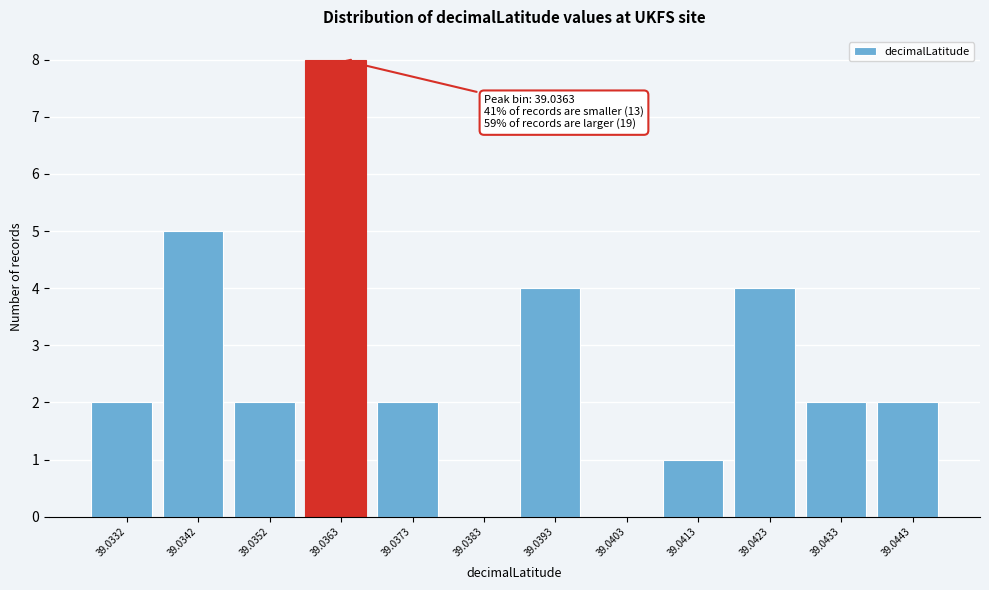

Reading left to right, list all the values displayed in this chart.

39.0332=2	39.0342=5	39.0352=2	39.0363=8	39.0373=2	39.0383=0	39.0393=4	39.0403=0	39.0413=1	39.0423=4	39.0433=2	39.0443=2